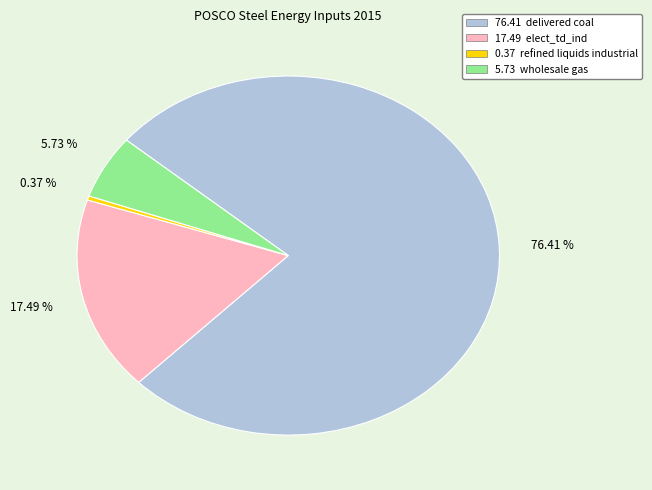

Is there any slice that represents more than half of the pie?

Yes